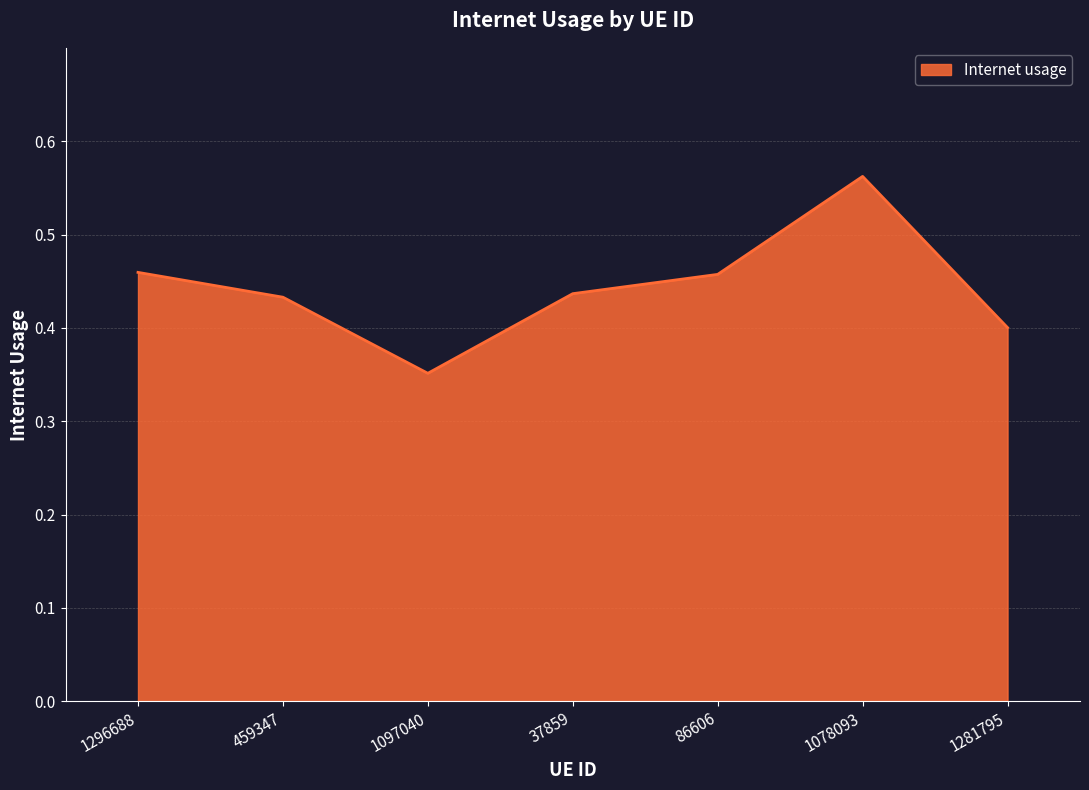

What position from the right is 459347?

6